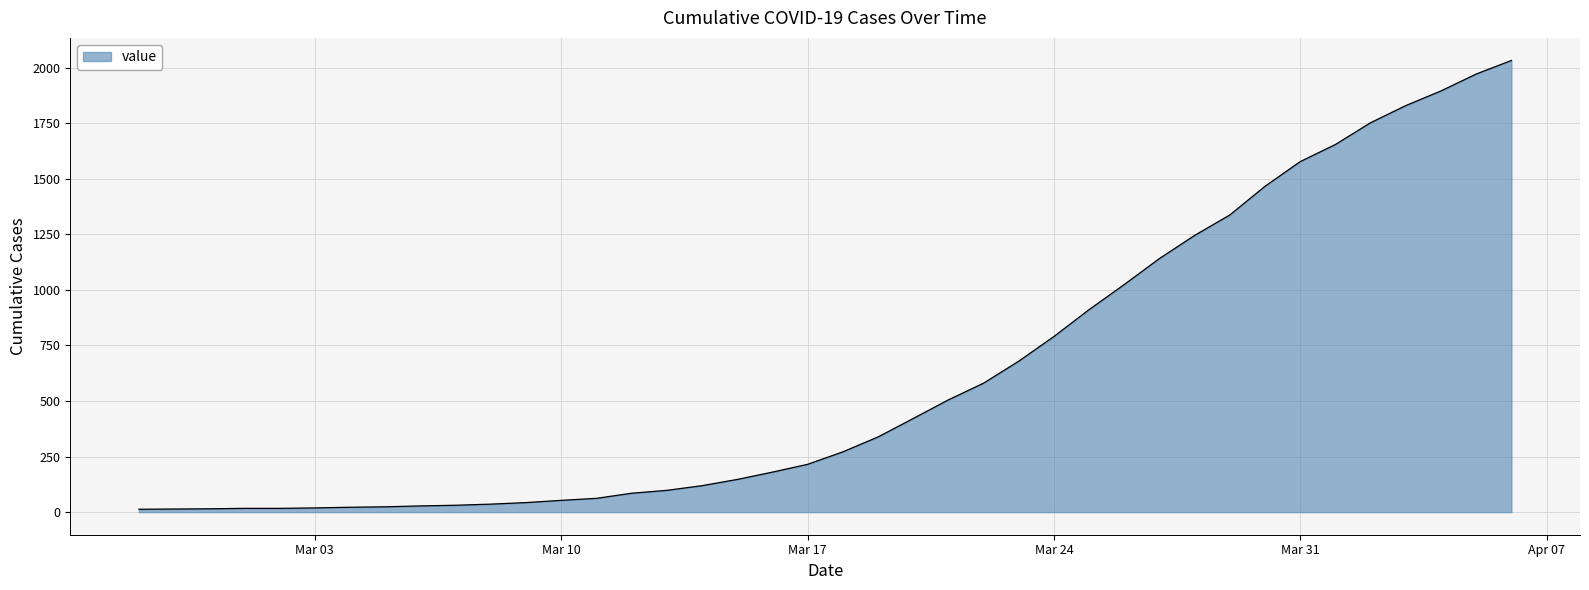

What is the maximum value shown in the chart?

2032